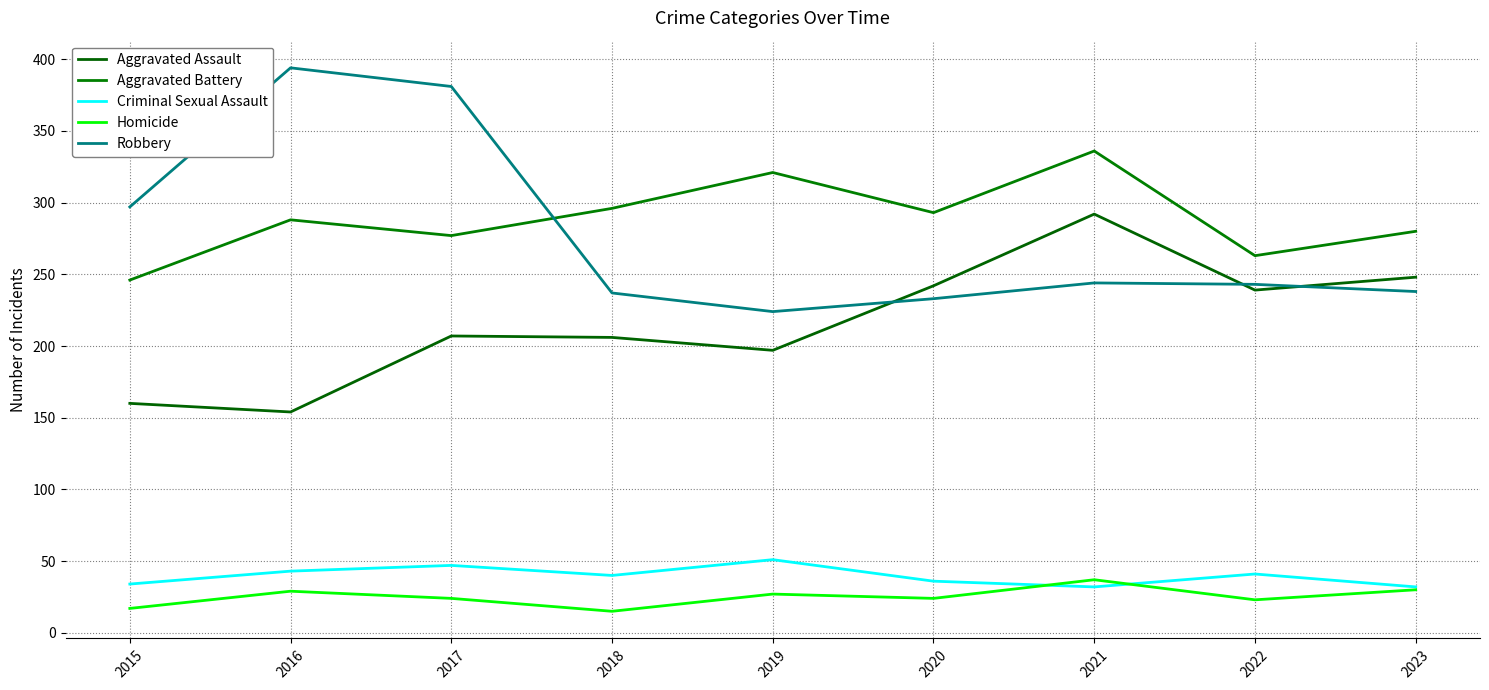

Where is Aggravated Battery nearest to the value 291?

2020